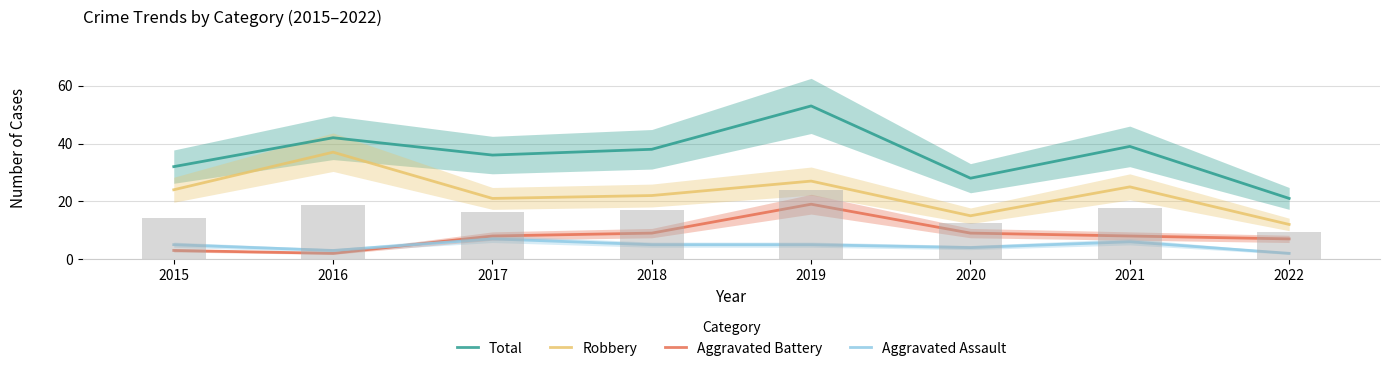

At which category is the sum across all series the highest?

2019